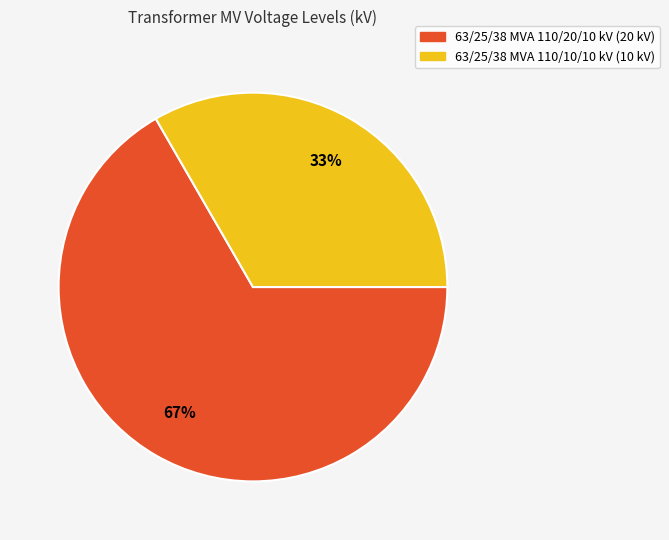

To the nearest percent, what is the average slice percentage?

50%